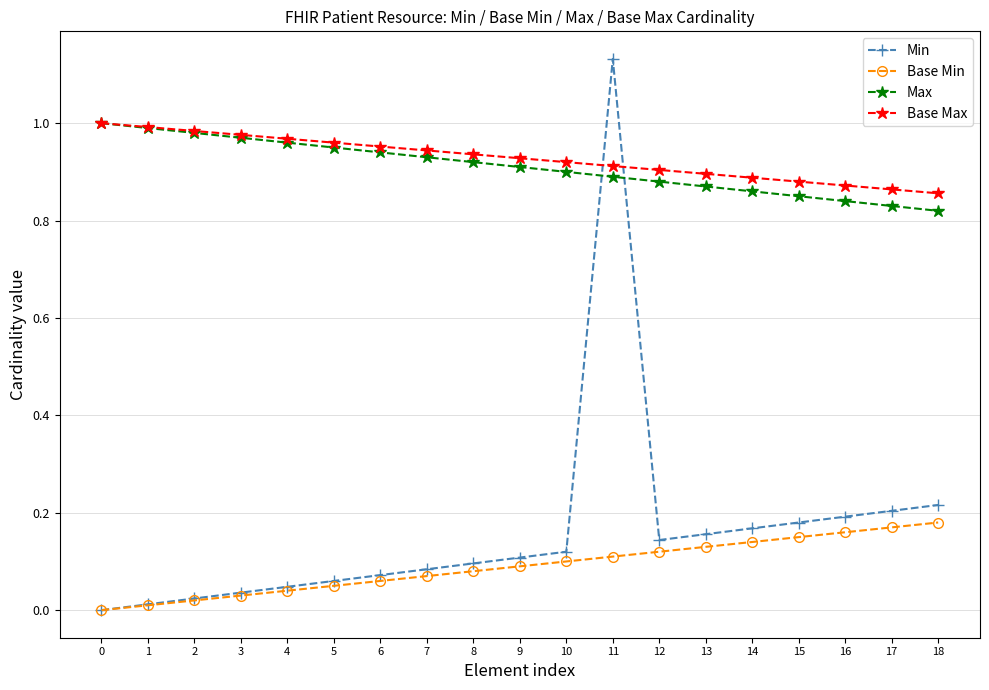

Where do Min and Max first cross each other?

10 and 11